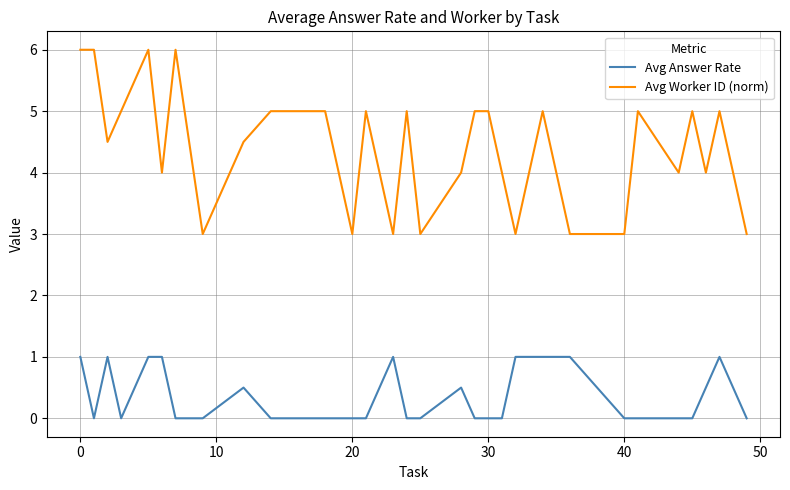

Reading right to left, extract all data points from this chart.

Avg Answer Rate: 0.0	1.0	0.5	0.0	0.0	0.0	0.0	1.0	1.0	1.0	0.0	0.0	0.0	0.5	0.0	0.0	1.0	0.0	0.0	0.0	0.0	0.0	0.5	0.0	0.0	0.0	1.0	1.0	0.0	1.0	0.0	1.0
Avg Worker ID (norm): 3.0	5.0	4.0	5.0	4.0	5.0	3.0	3.0	5.0	3.0	4.0	5.0	5.0	4.0	3.0	5.0	3.0	5.0	3.0	5.0	5.0	5.0	4.5	3.0	4.5	6.0	4.0	6.0	5.0	4.5	6.0	6.0